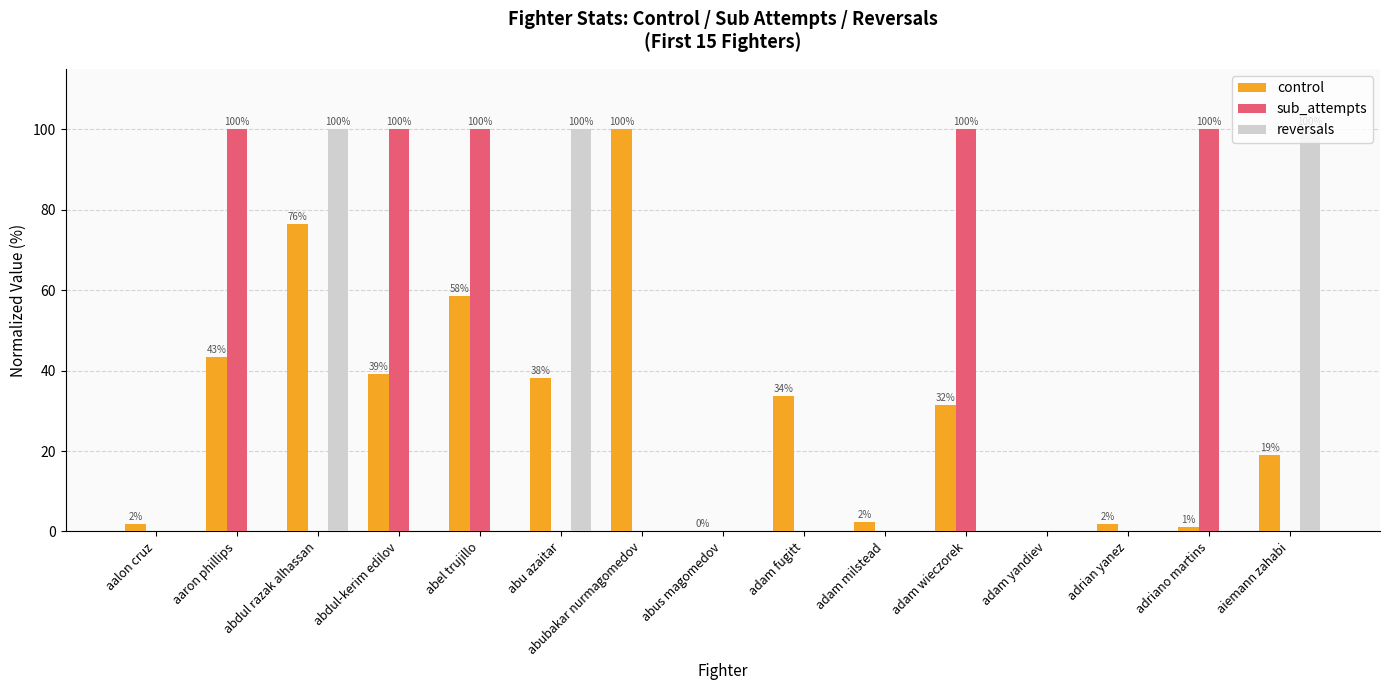

The control series shows 19.0 at aiemann zahabi. True or false?

True